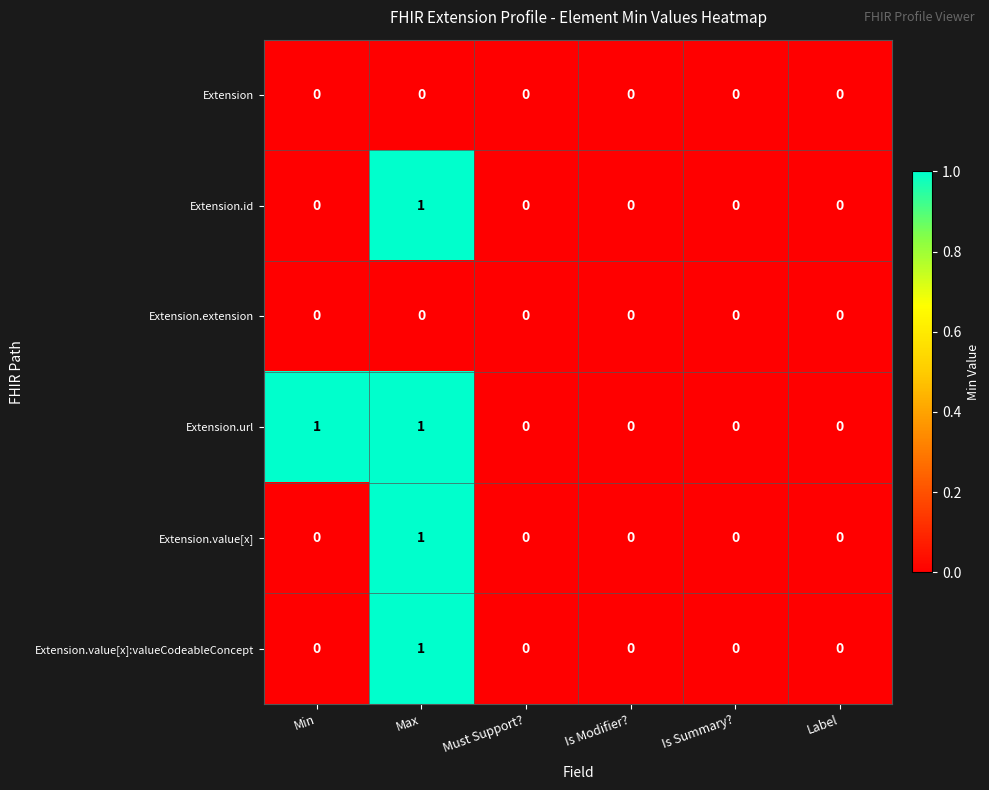

At which category is the sum across all series the highest?

Max